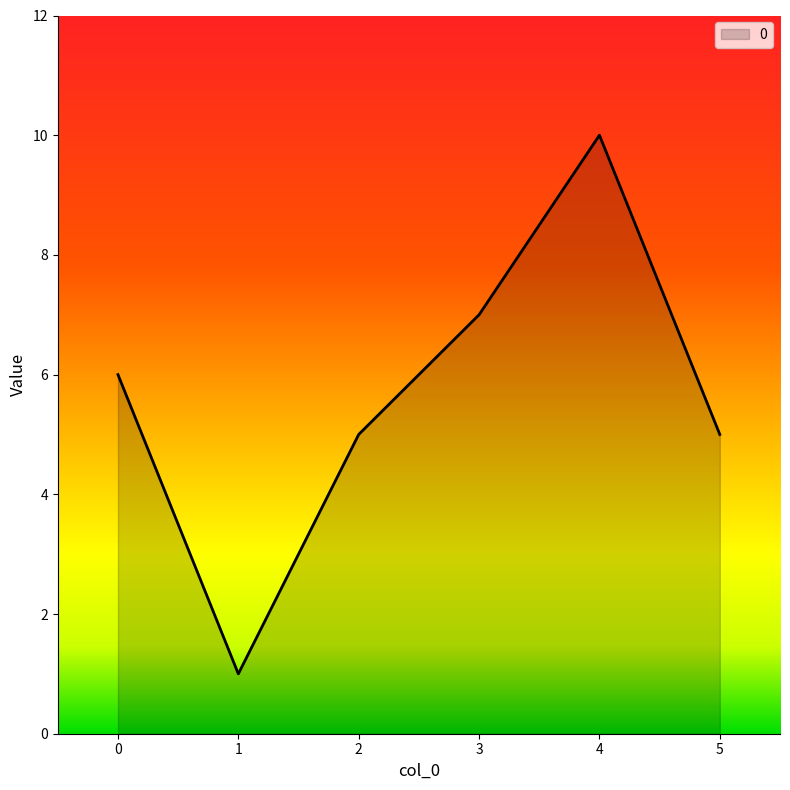

Where is the first local minimum?

1